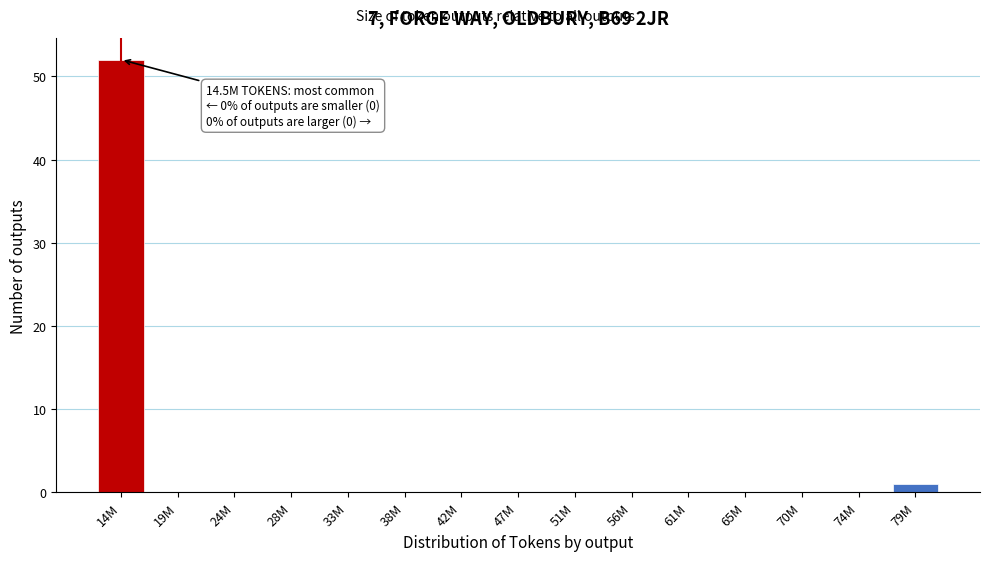

Reading left to right, list all the values displayed in this chart.

14M=52	19M=0	24M=0	28M=0	33M=0	38M=0	42M=0	47M=0	51M=0	56M=0	61M=0	65M=0	70M=0	74M=0	79M=1